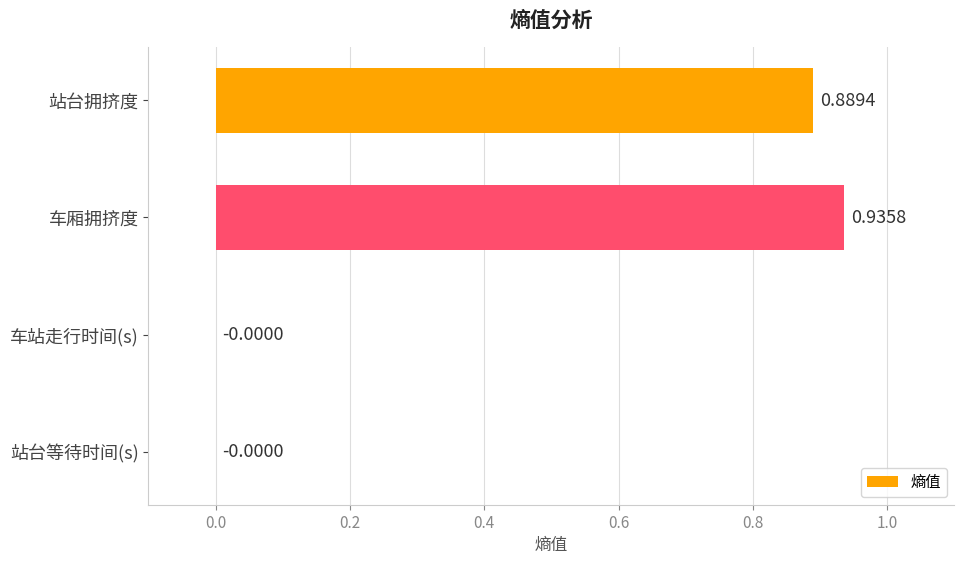

How many data points does each series have?

4